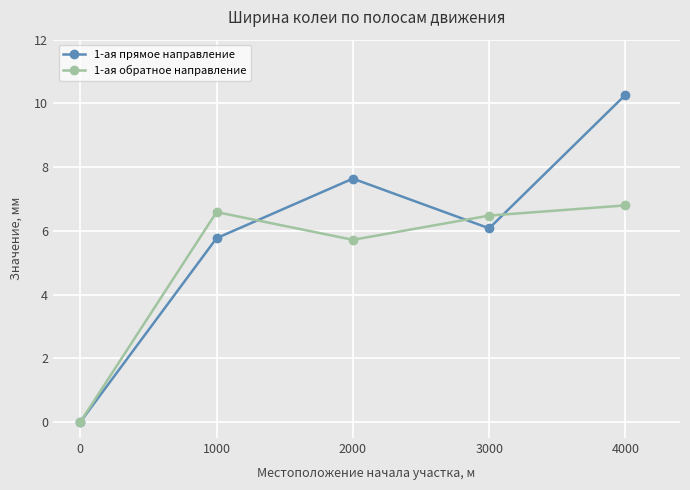

Does the chart have visible grid lines?

Yes